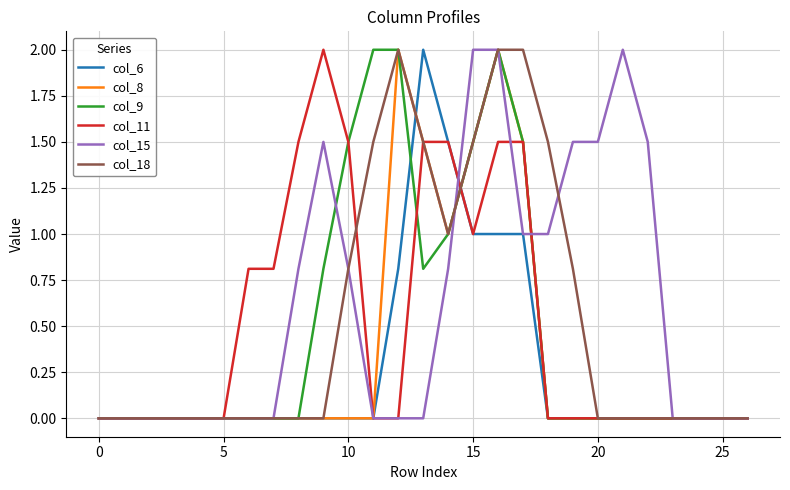

How many lines are shown in the chart?

6